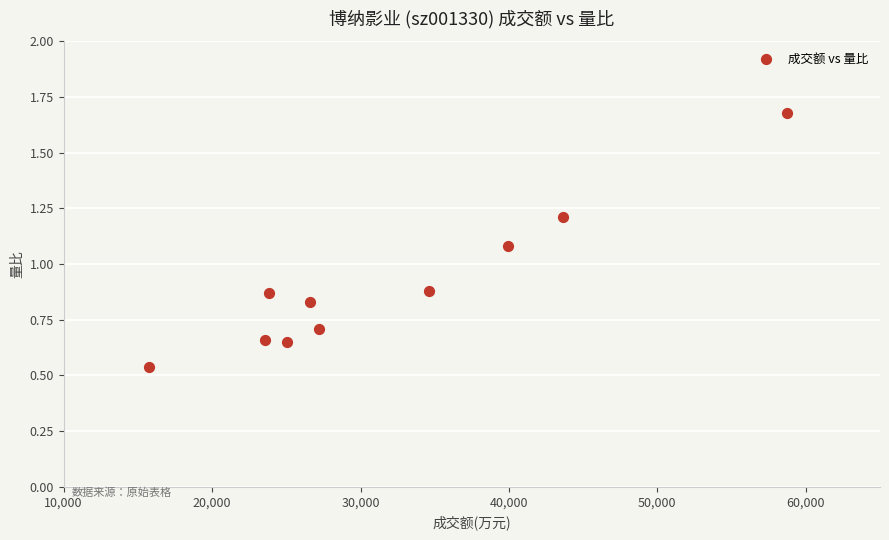

What is the average X value?

31892.2